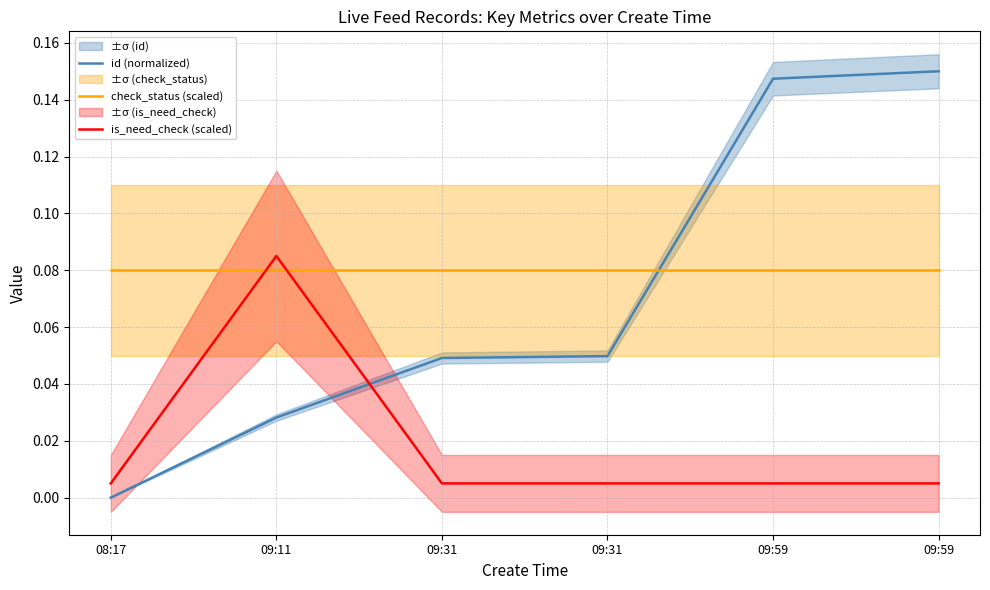

Which series has the largest total across all categories?

check_status (scaled)